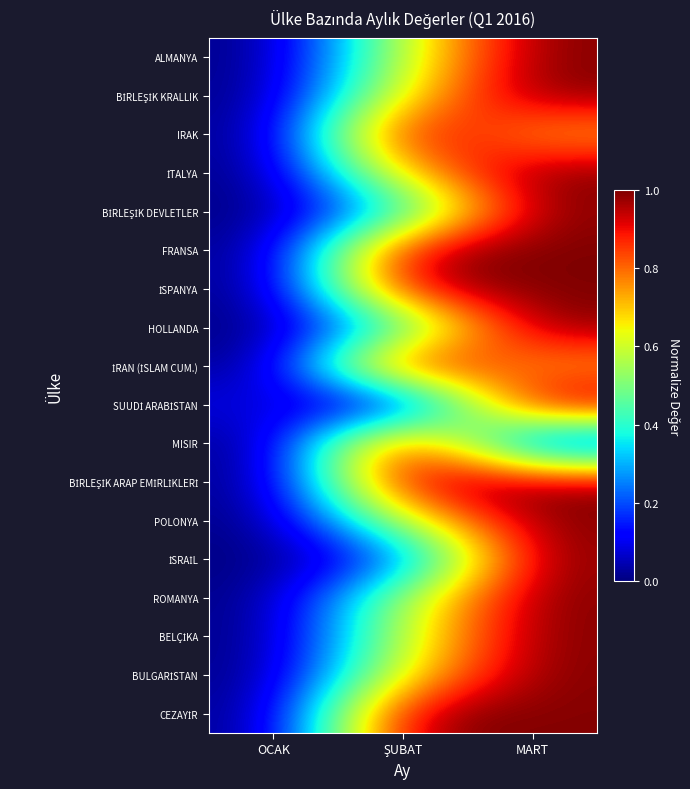

At which category does the chart reach its peak across all series?

MART